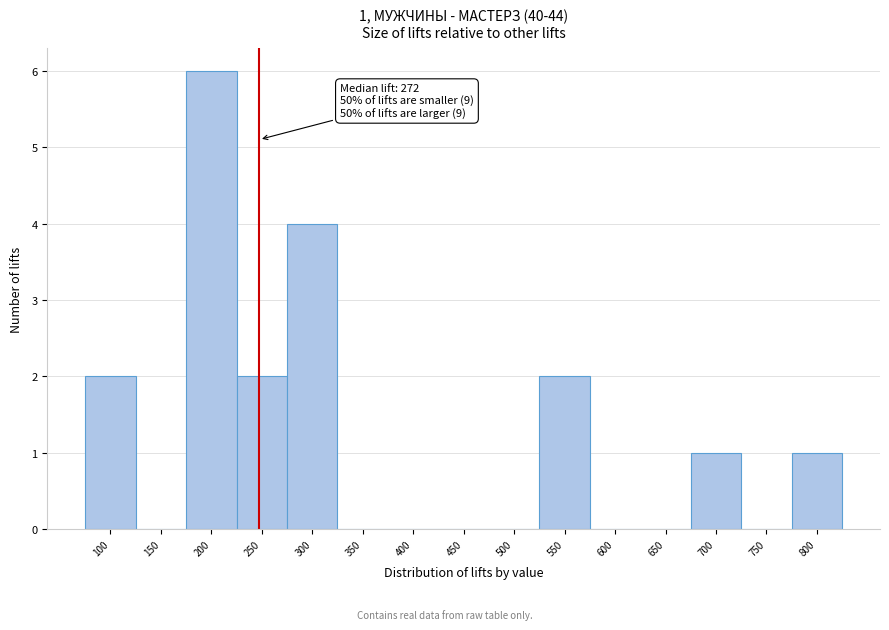

Reading left to right, transcribe all the data shown in this chart.

100=2	150=0	200=6	250=2	300=4	350=0	400=0	450=0	500=0	550=2	600=0	650=0	700=1	750=0	800=1